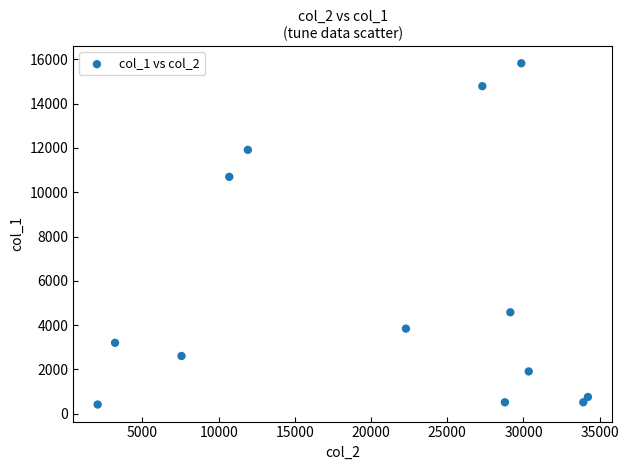

What is the range of Y values (max minus min)?

15410